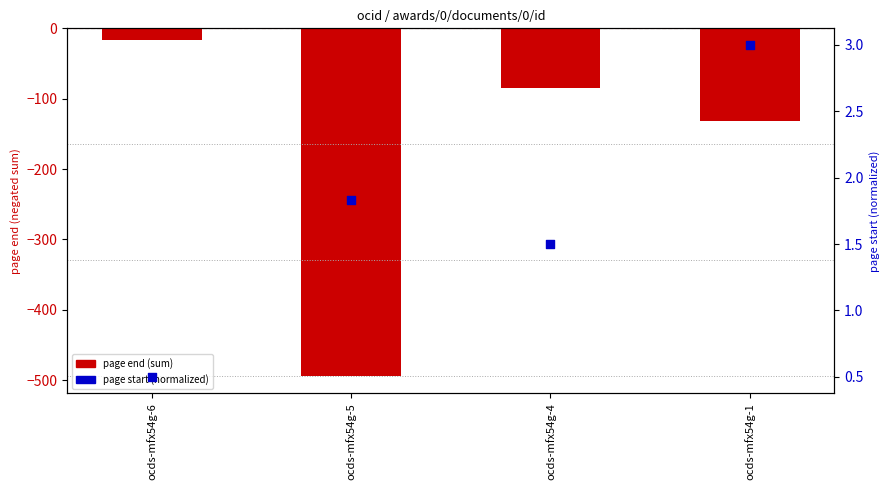

What are all the series names shown in the legend?

page end (sum), page start (norm)